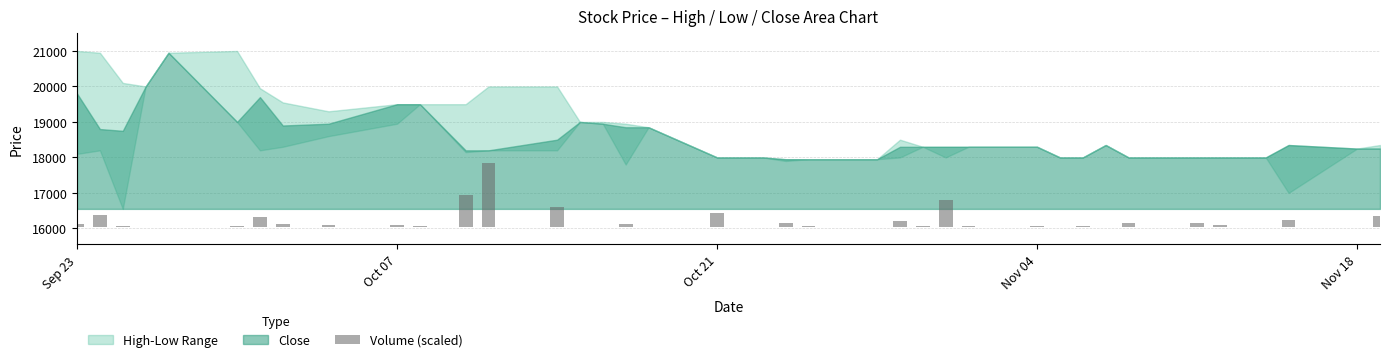

True or false: the data shows 1.0 at Nov 18.

False